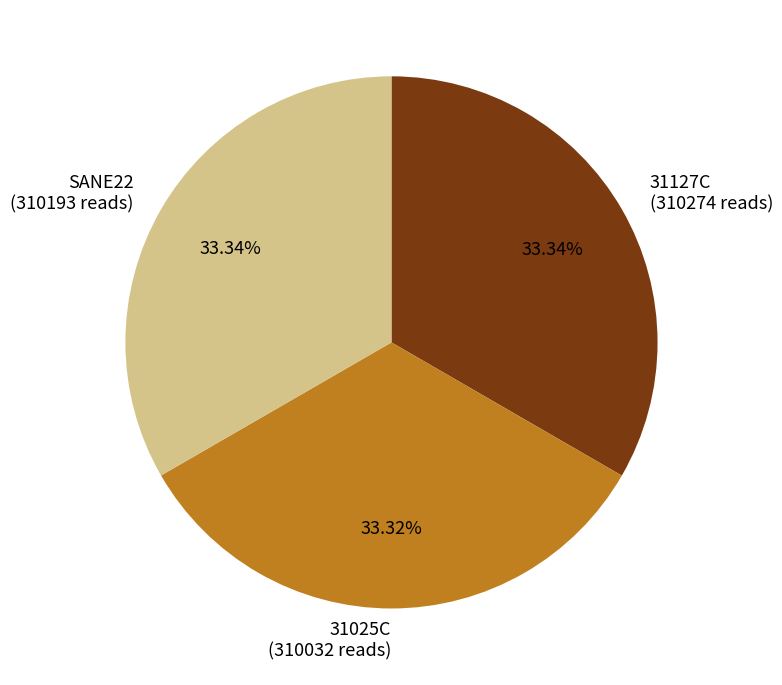

How many slices are in this pie chart?

3